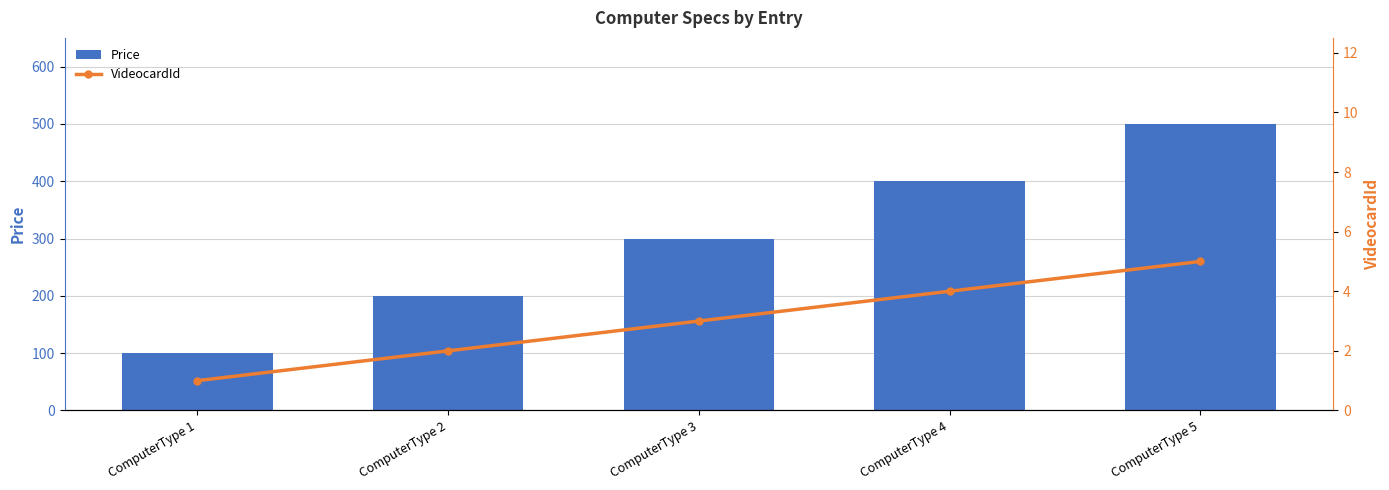

Which label corresponds to the largest value in the chart?

ComputerType 5